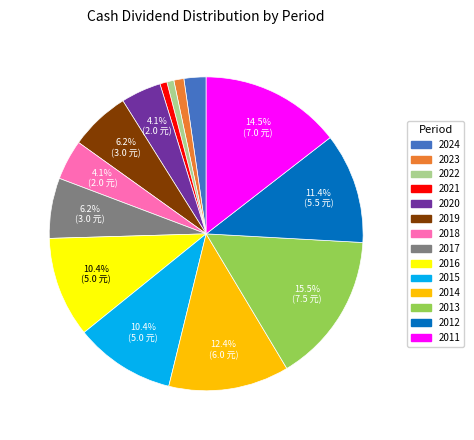

Which has a higher value, 2021 or 2012?

2012